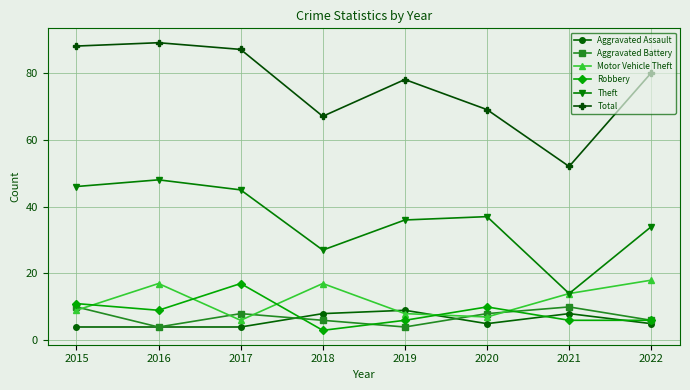

What is the average value of the Total series?

76